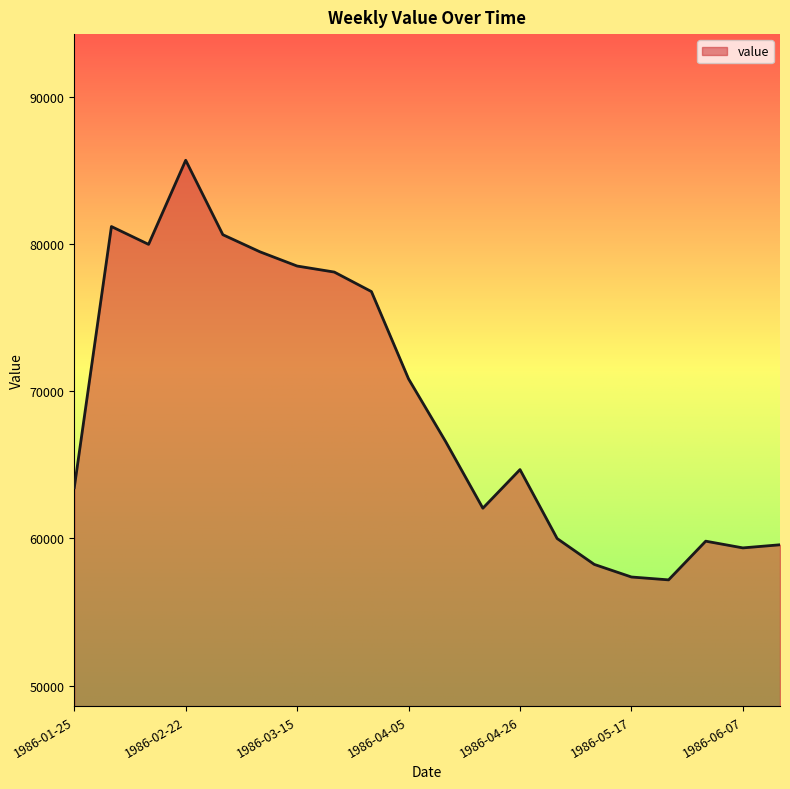

What is the greatest value displayed?

85685